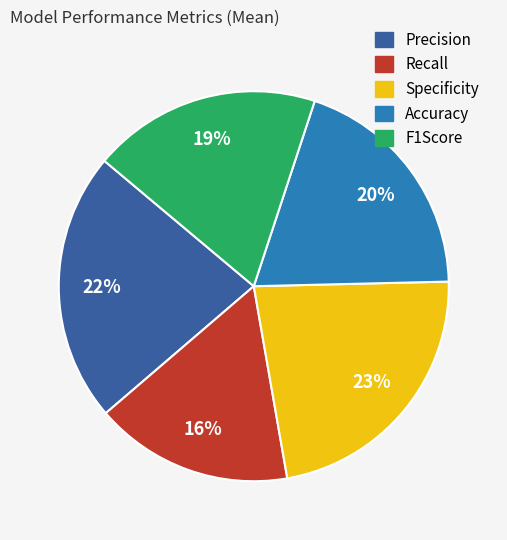

How many slices are in this pie chart?

5